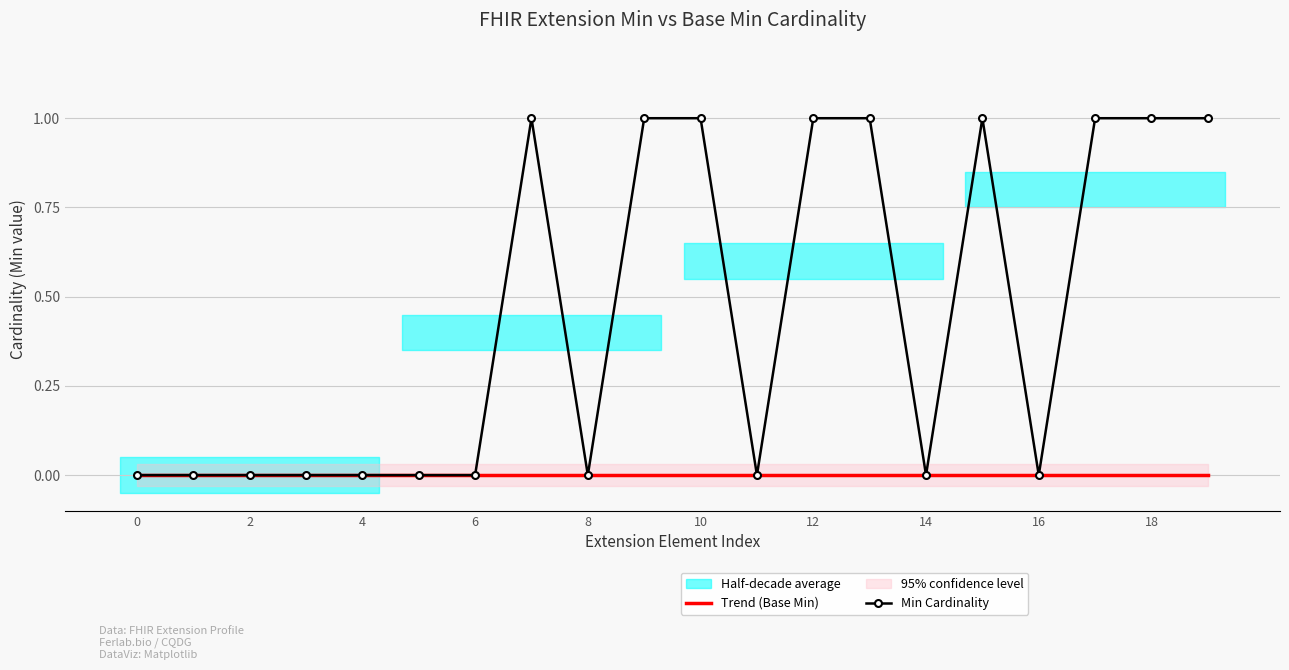

What is the sum of the Min Cardinality values at 18 and 10?

2